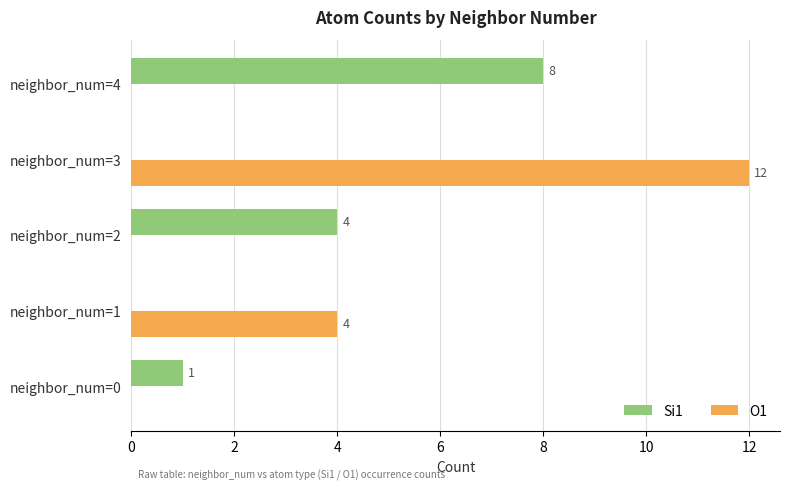

What is the highest value of the Si1 series?

8